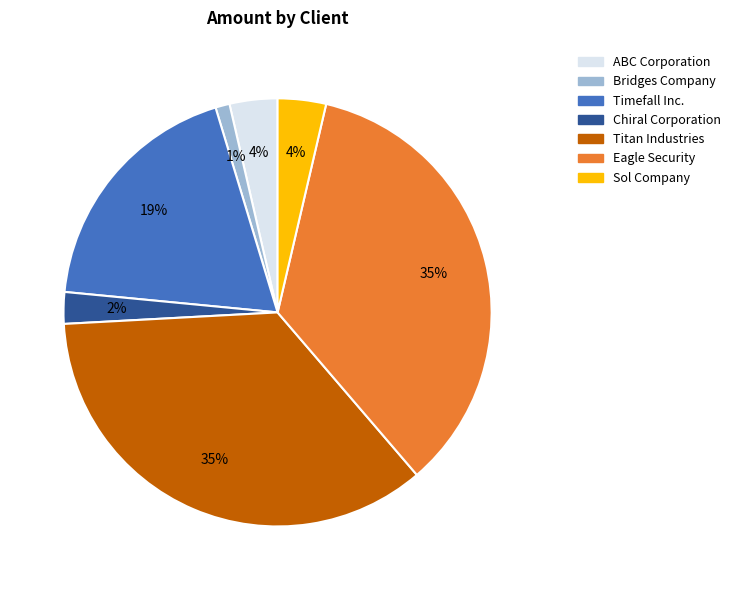

Which category has the smallest portion of the pie?

Bridges Company